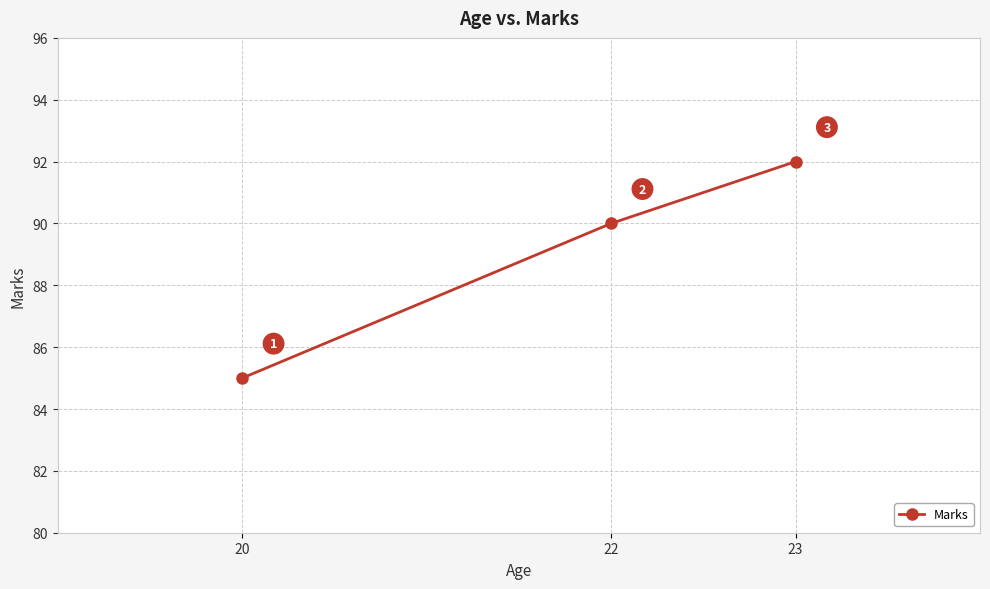

How many data points are less than 90?

1